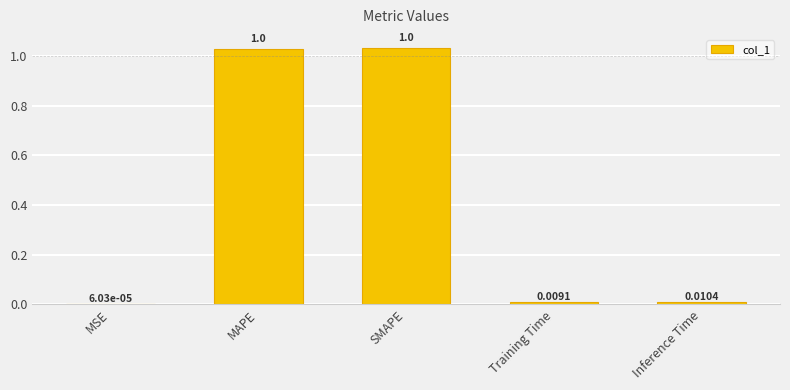

Where is the data nearest to the value 0?

MSE